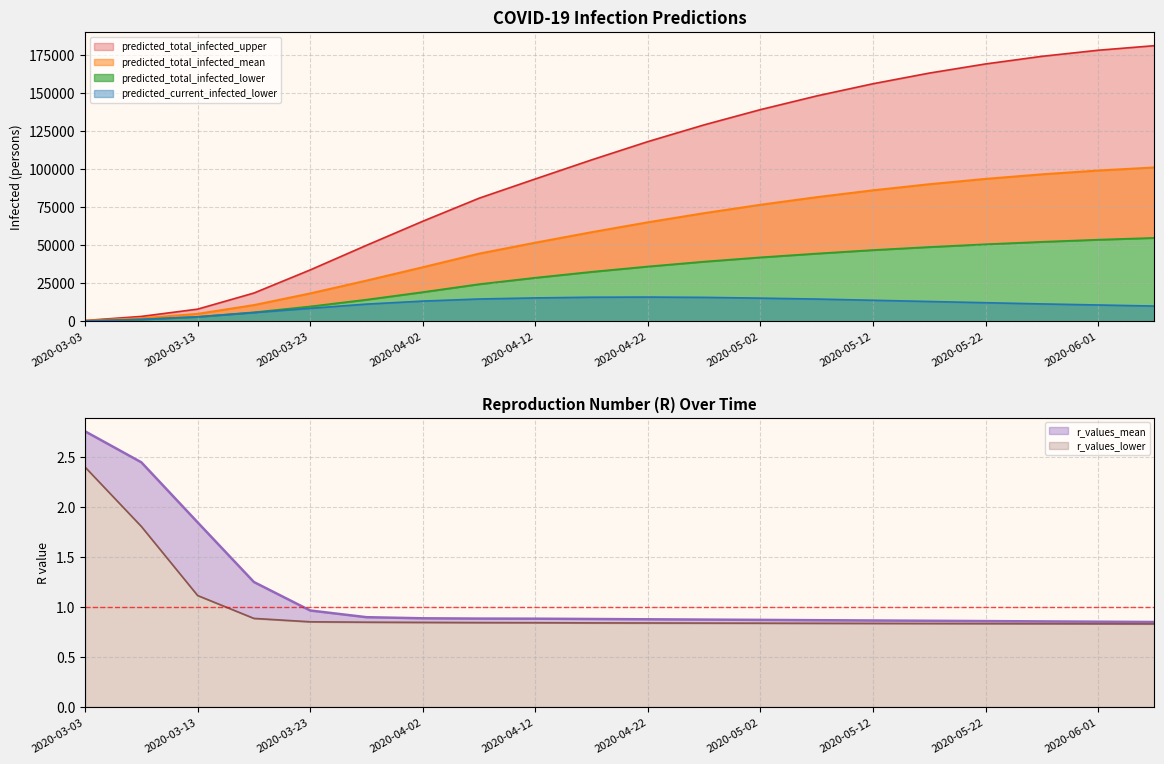

True or false: predicted_total_infected_lower and predicted_total_infected_upper cross at least once.

False